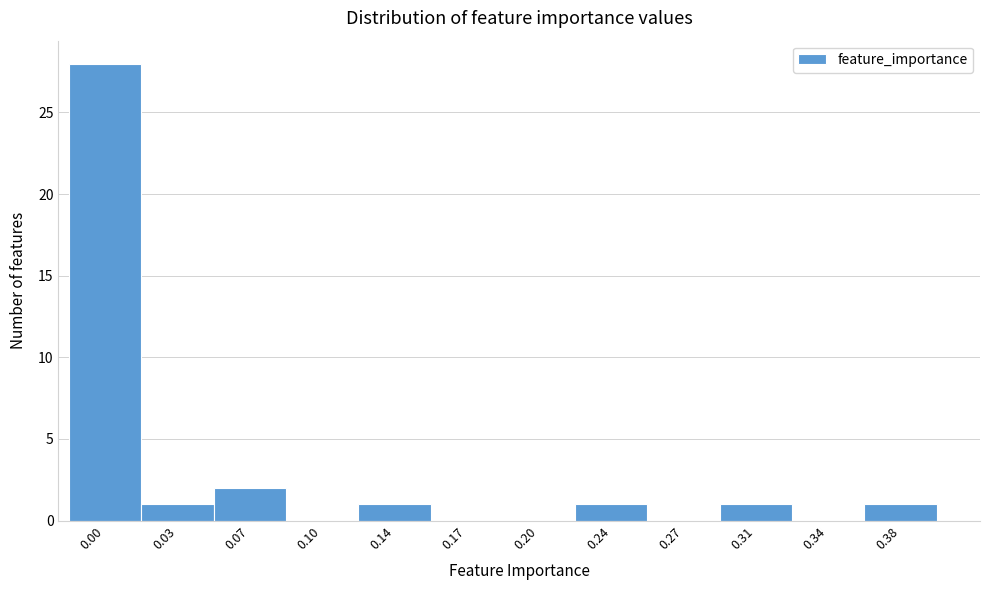

Reading left to right, list all the values displayed in this chart.

0.00=28	0.03=1	0.07=2	0.10=0	0.14=1	0.17=0	0.20=0	0.24=1	0.27=0	0.31=1	0.34=0	0.38=1